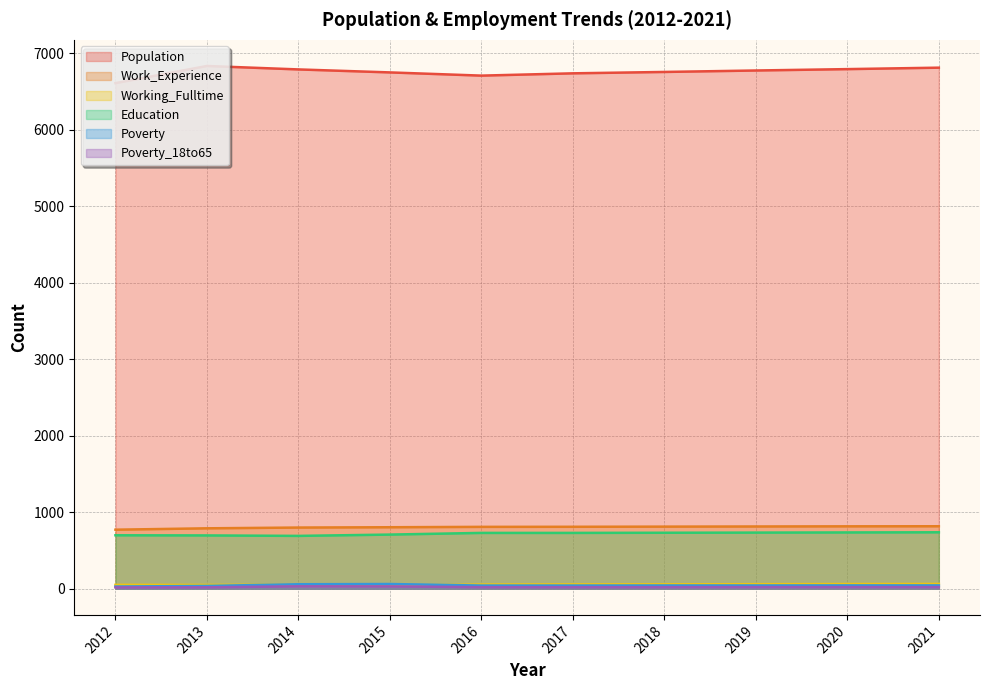

Between 2012 and 2013, which is larger?

2013